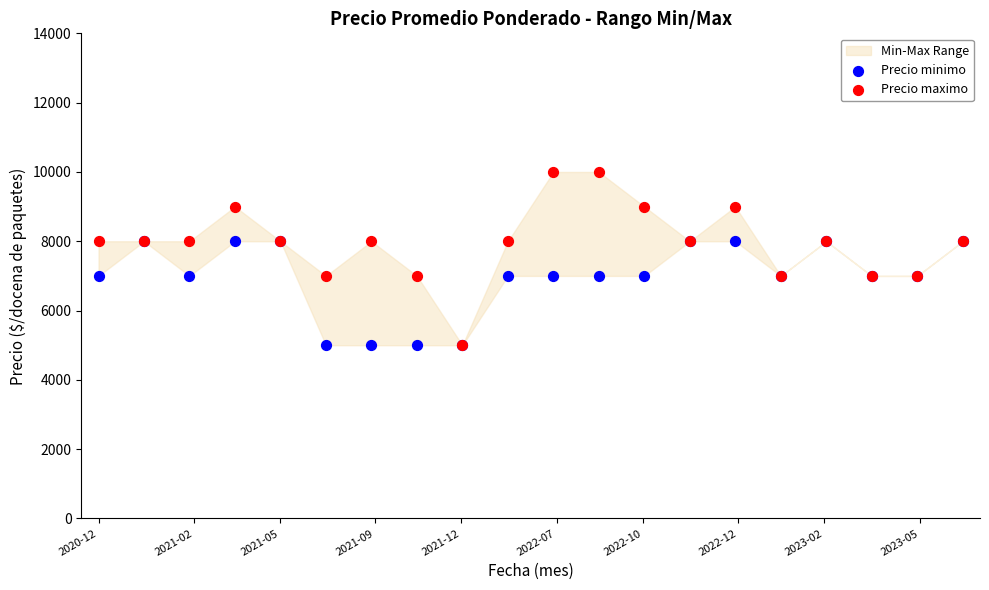

Which series contains the highest Y value?

Precio maximo